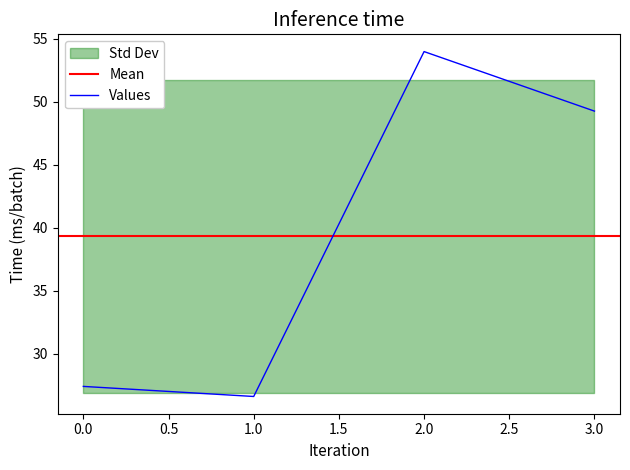

At which category is the sum across all series the highest?

2